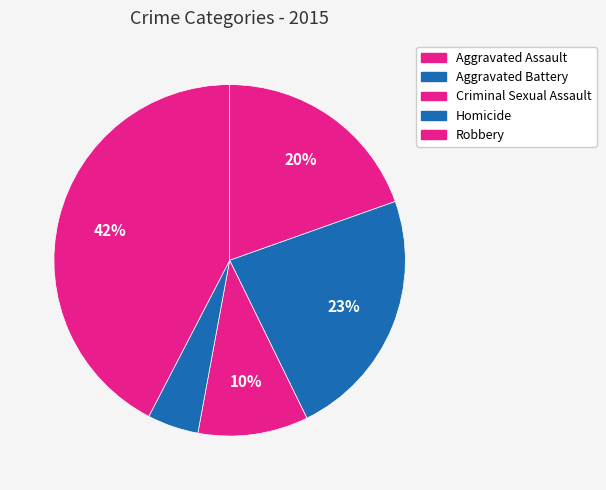

Rank the categories by value from lowest to highest.

Homicide, Criminal Sexual Assault, Aggravated Assault, Aggravated Battery, Robbery